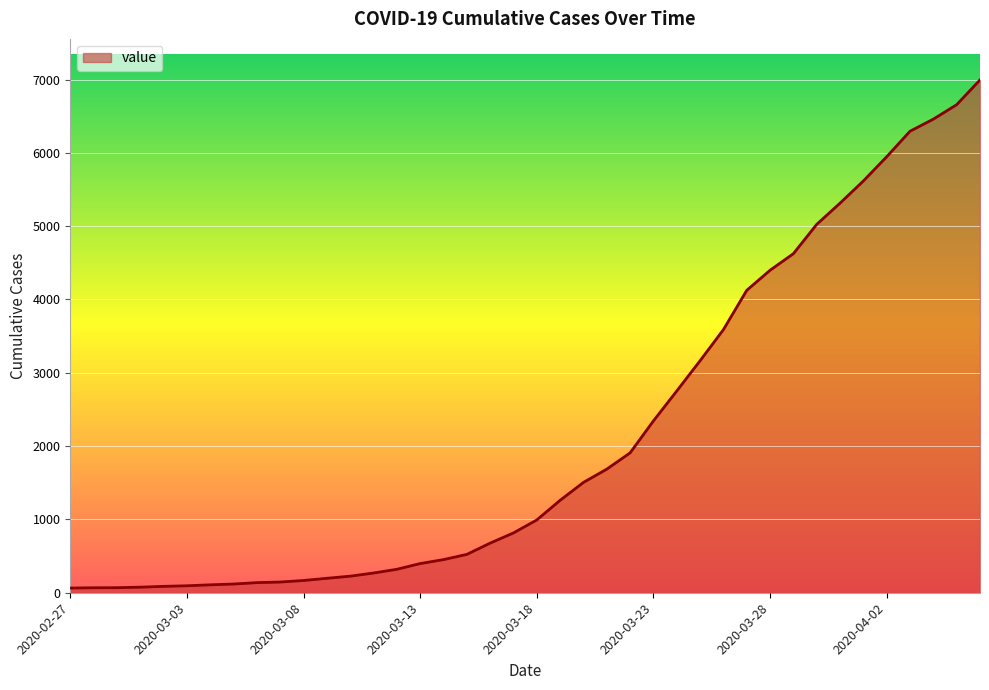

How many lines are shown in the chart?

1